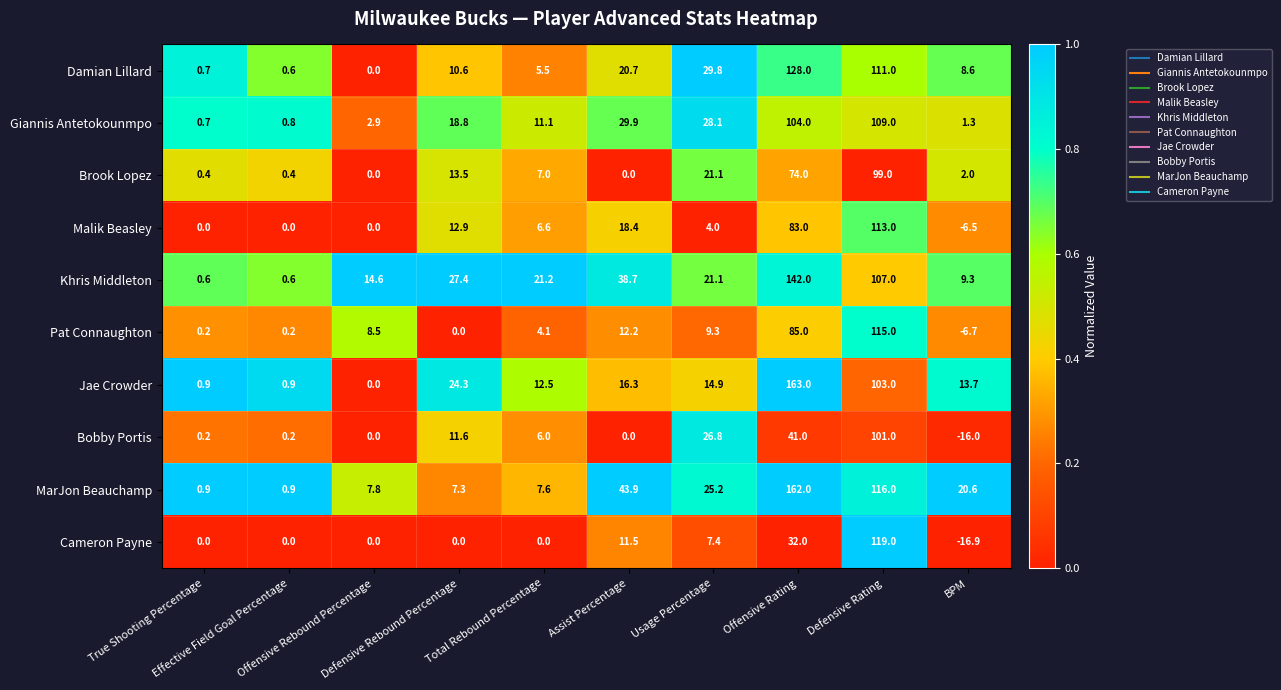

How many positive values does the Brook Lopez series have?

8